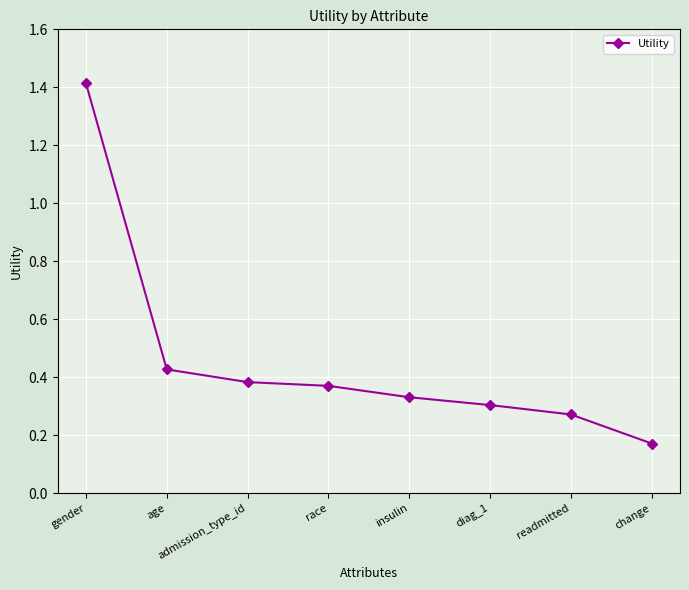

Between change and diag_1, which is larger?

diag_1